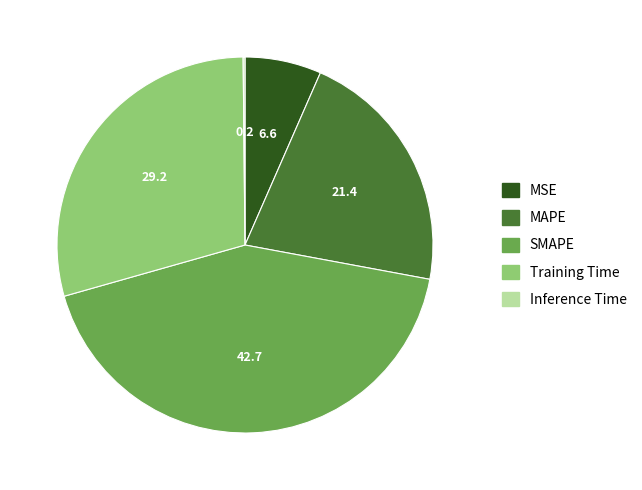

Does MAPE account for over 50% of the chart?

No